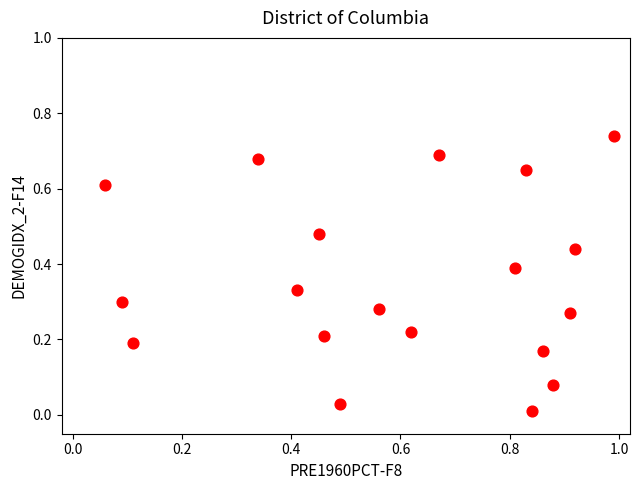

What is the range of X values (max minus min)?

0.9